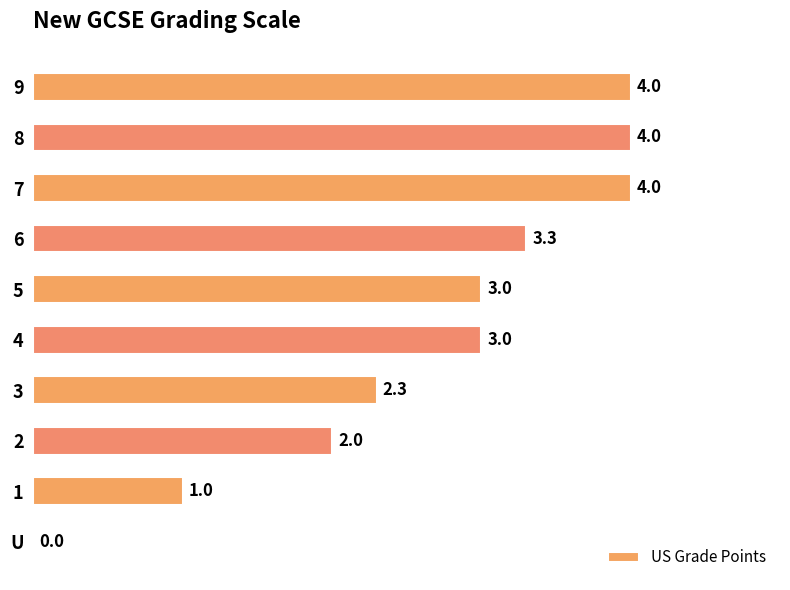

The chart shows a value of 4.0 at 4. True or false?

False